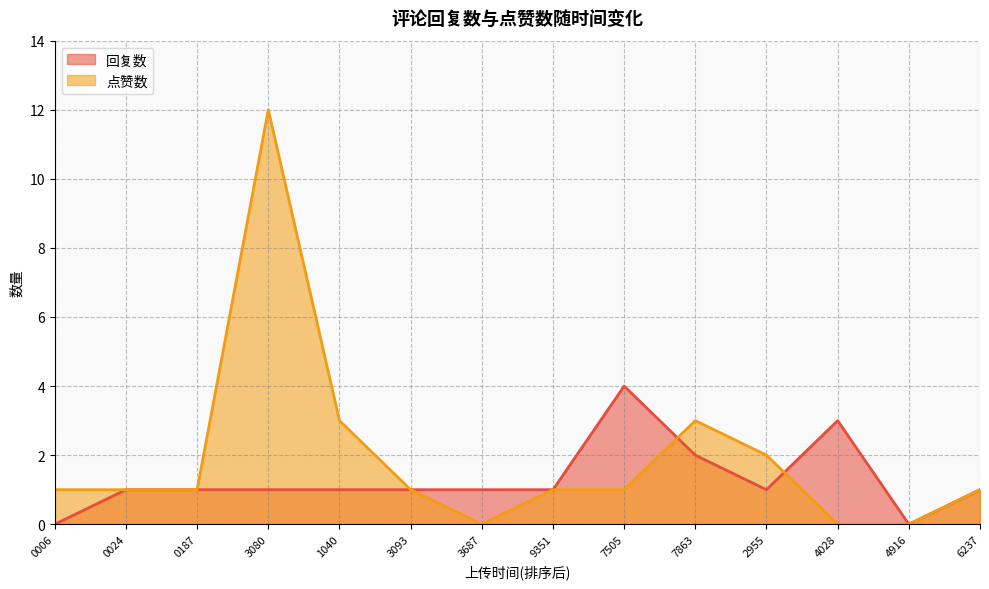

What is the value of the 回复数 point at the 10th from the left?

2